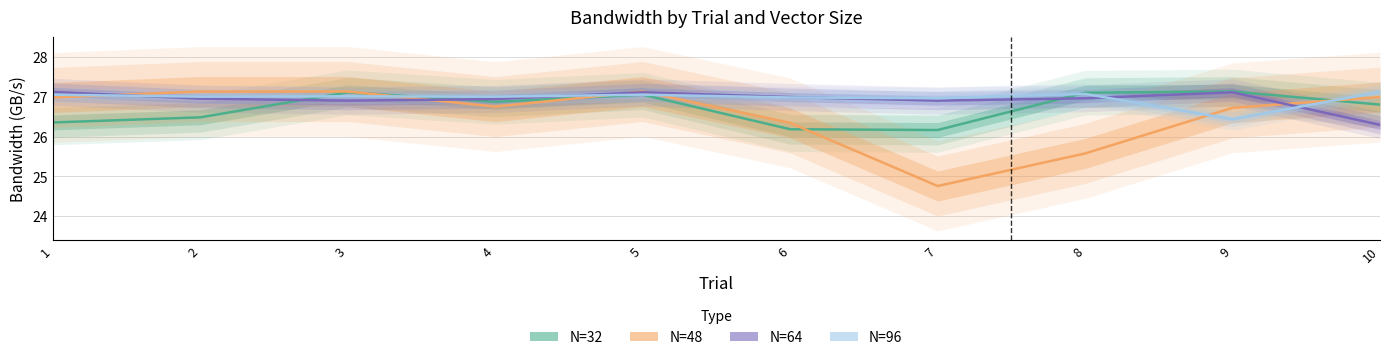

How many lines are shown in the chart?

4